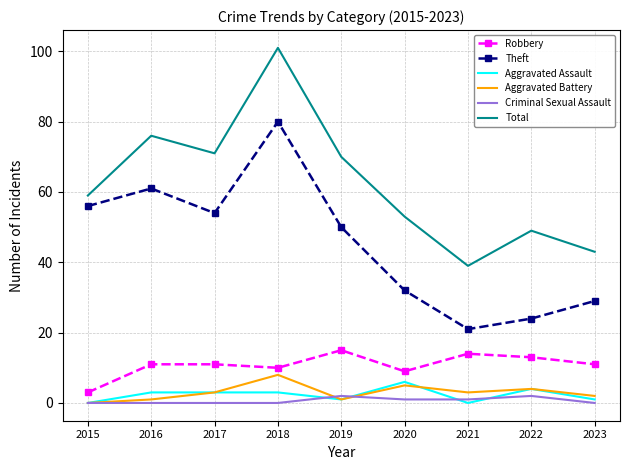

Which series has the widest spread of values?

Total